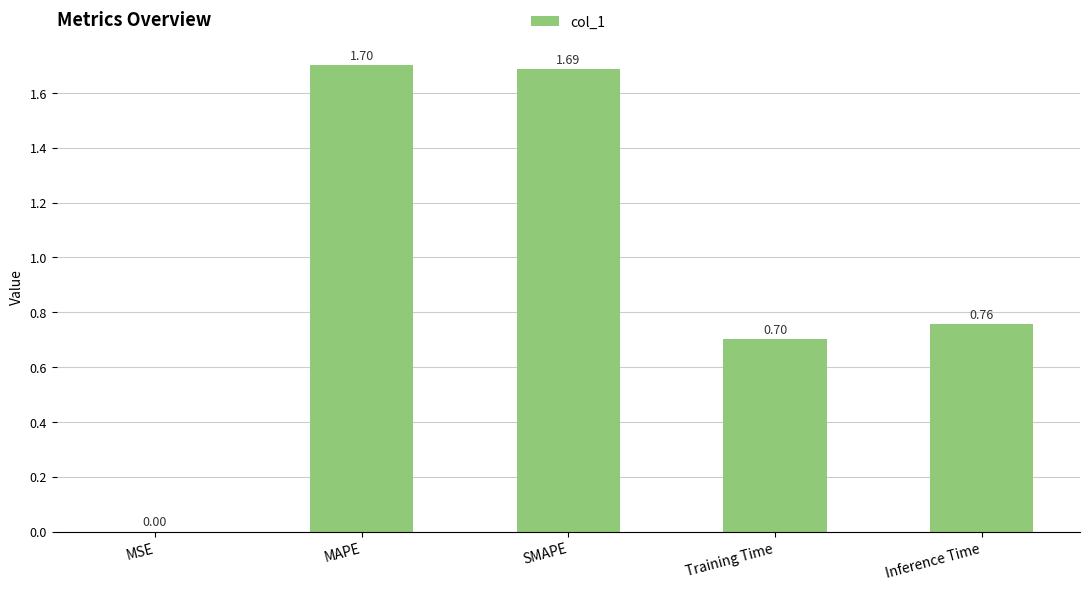

What is the change in value from SMAPE to Inference Time?

-0.9